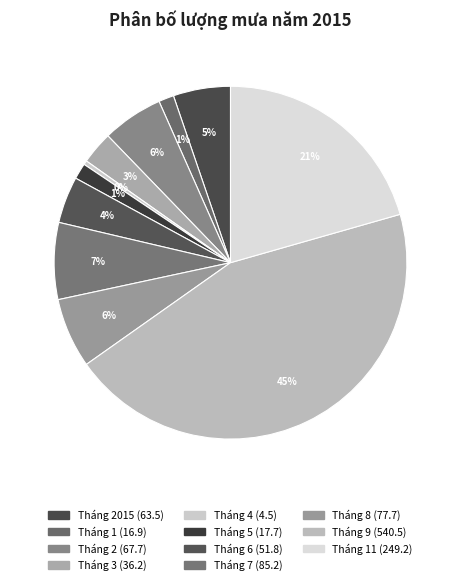

How many slices are in this pie chart?

11